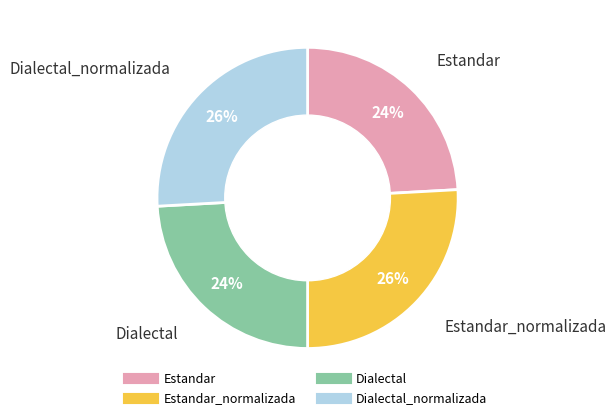

Does any single category account for the majority?

No